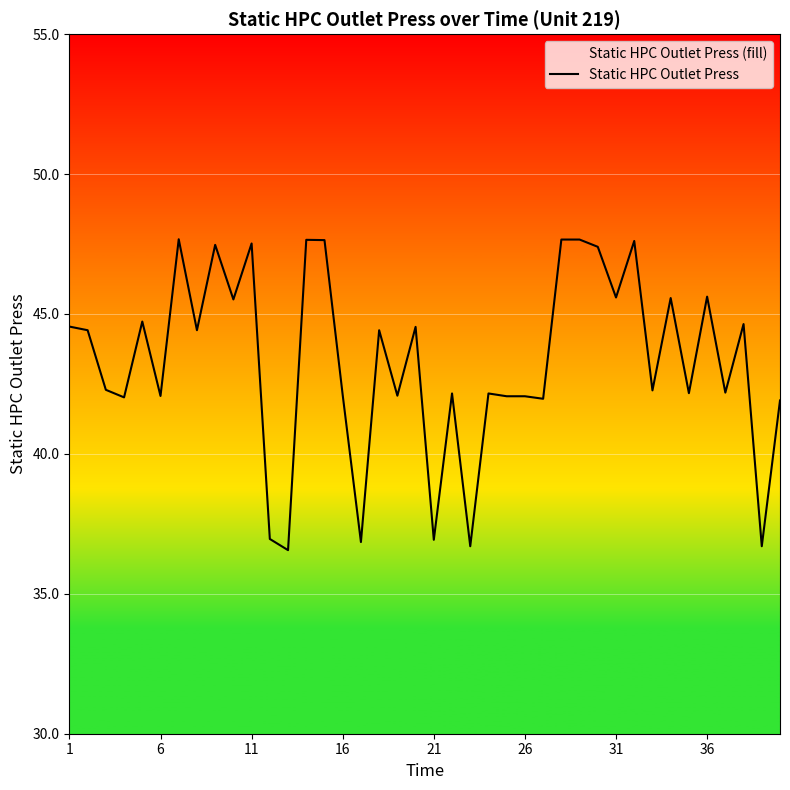

True or false: the data shows 70.0 at 6.

False